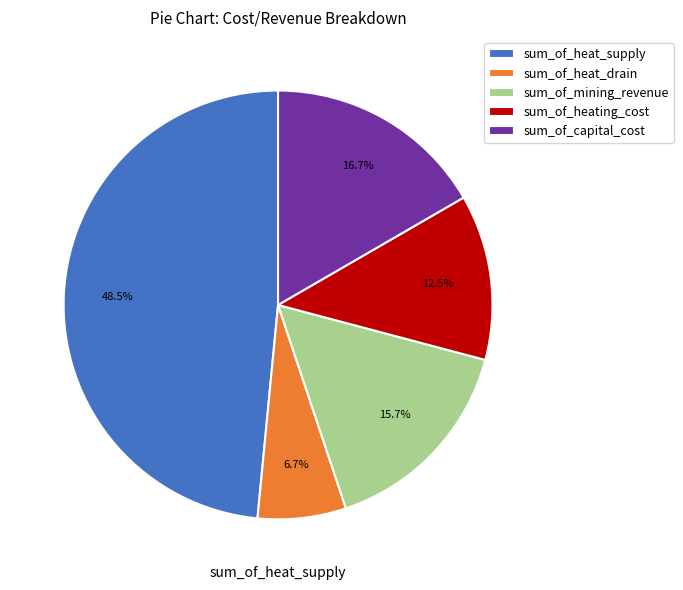

Rank the categories by value from highest to lowest.

sum_of_heat_supply, sum_of_capital_cost, sum_of_mining_revenue, sum_of_heating_cost, sum_of_heat_drain